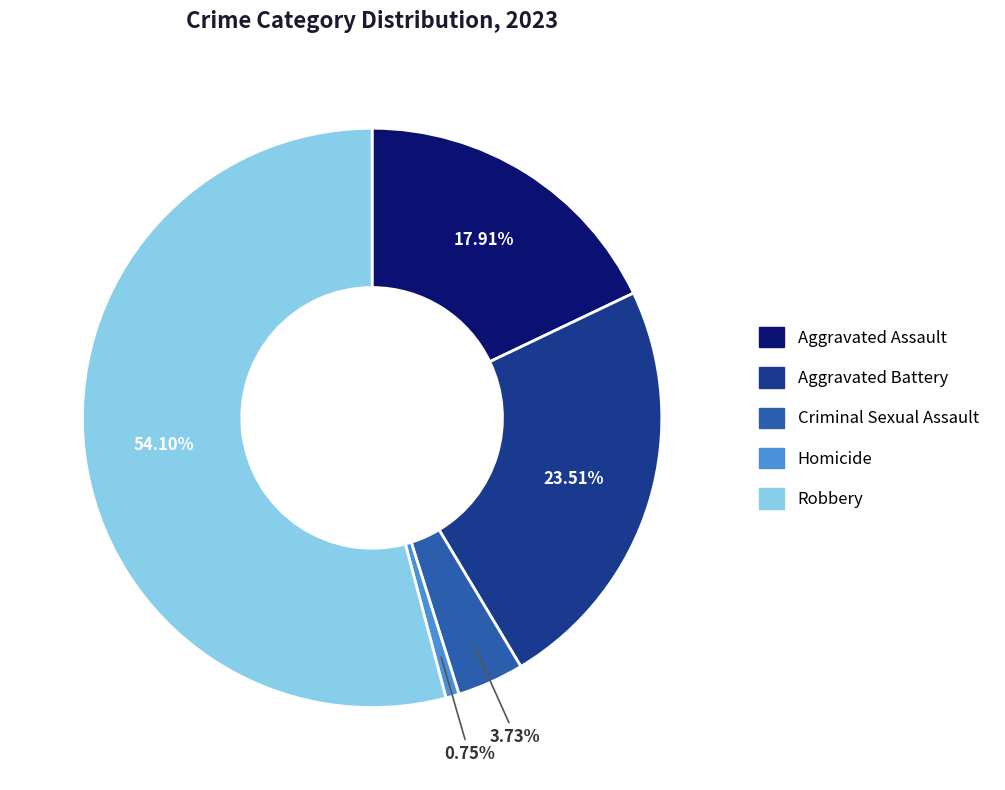

Which has a higher value, Robbery or Aggravated Assault?

Robbery